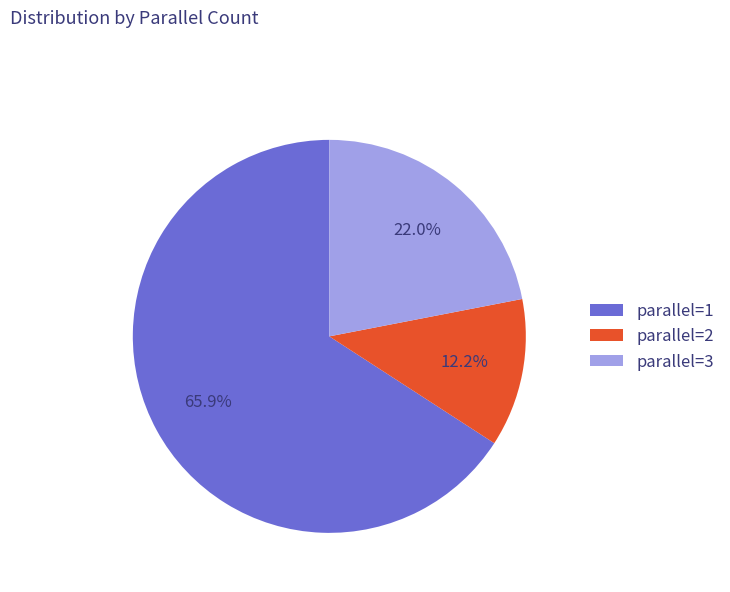

What percentage is the parallel=1 slice, to the nearest percent?

66%